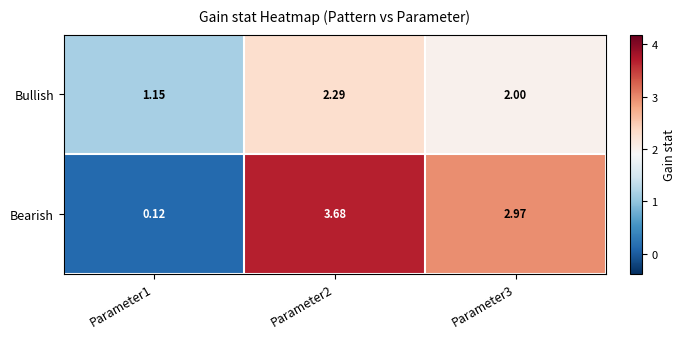

Is the value of Bullish at Parameter1 greater than the value of Bearish at Parameter1?

Yes